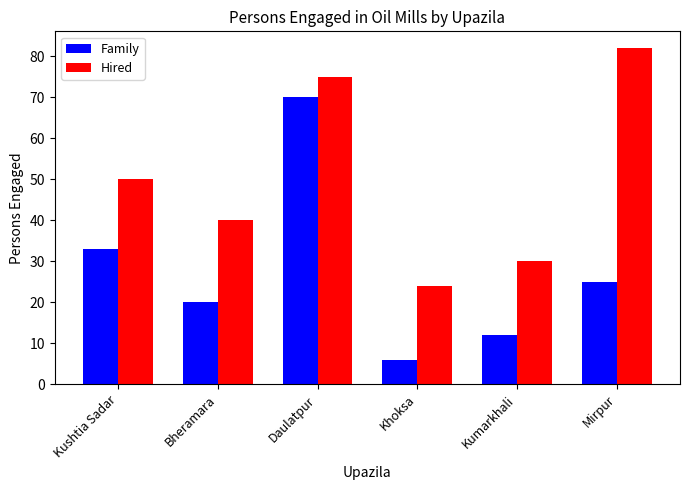

What value does the Hired series have at Daulatpur?

75